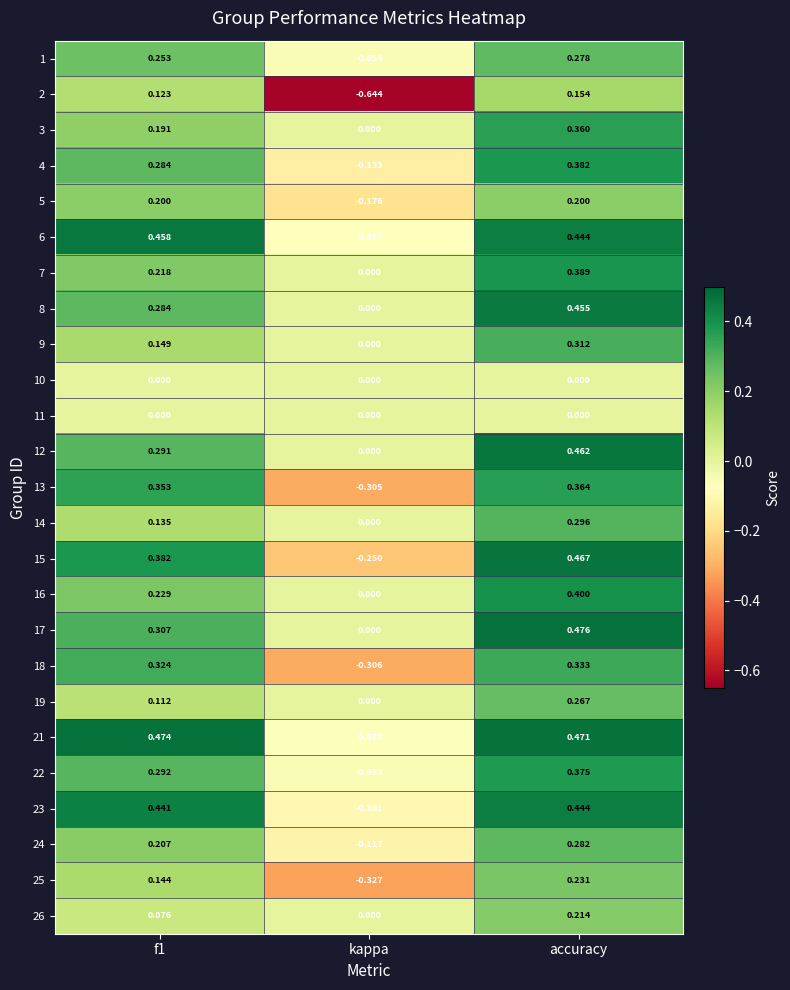

Which label corresponds to the smallest value in the chart?

kappa